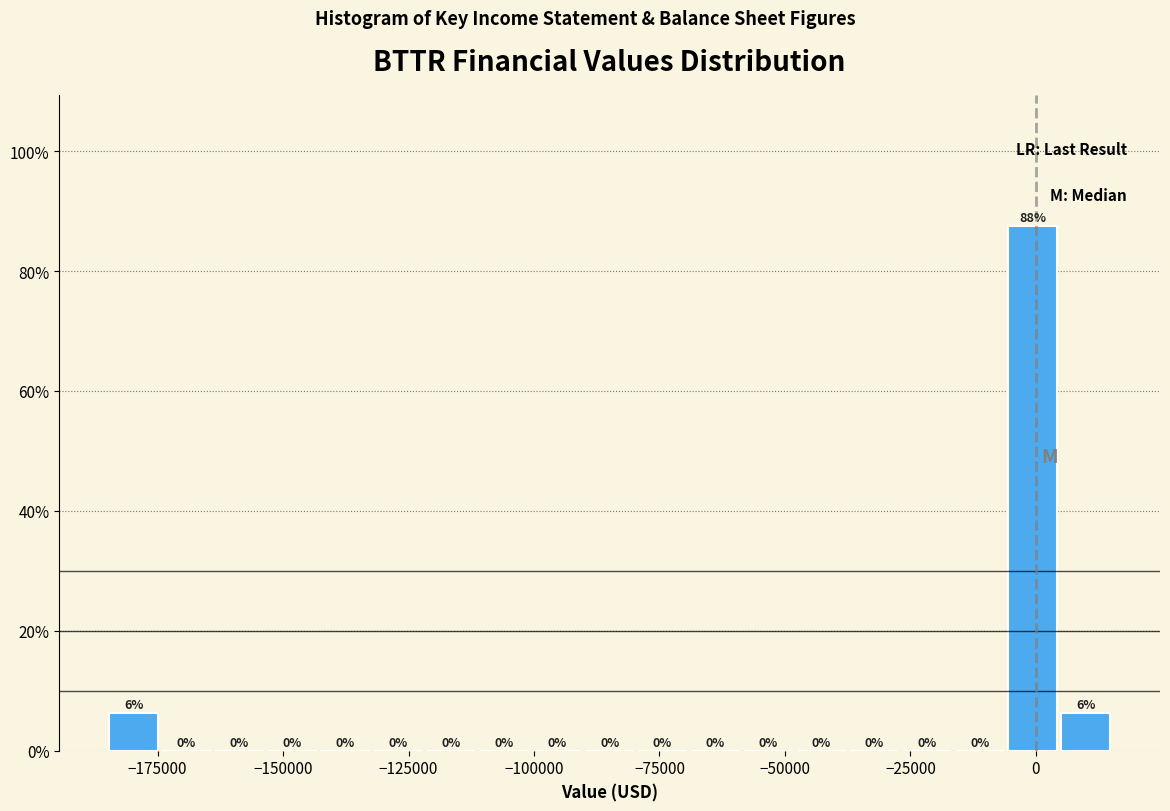

Around what value on the x-axis is the tallest bar? Give the approximate position of its centre, as read against the axis.

0